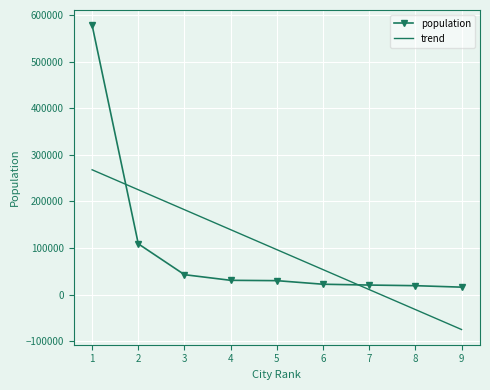

Where do trend and population first cross each other?

1 and 2